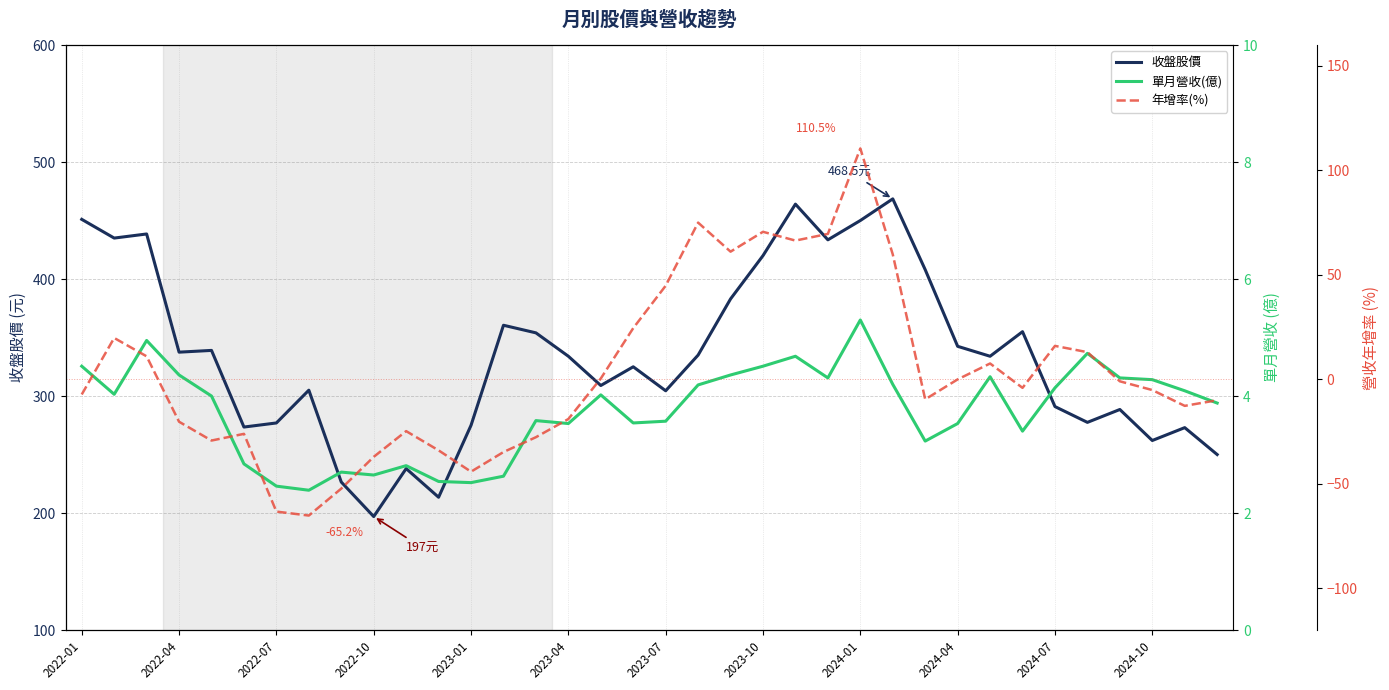

What is the highest value of the 收盤股價 series?

468.5